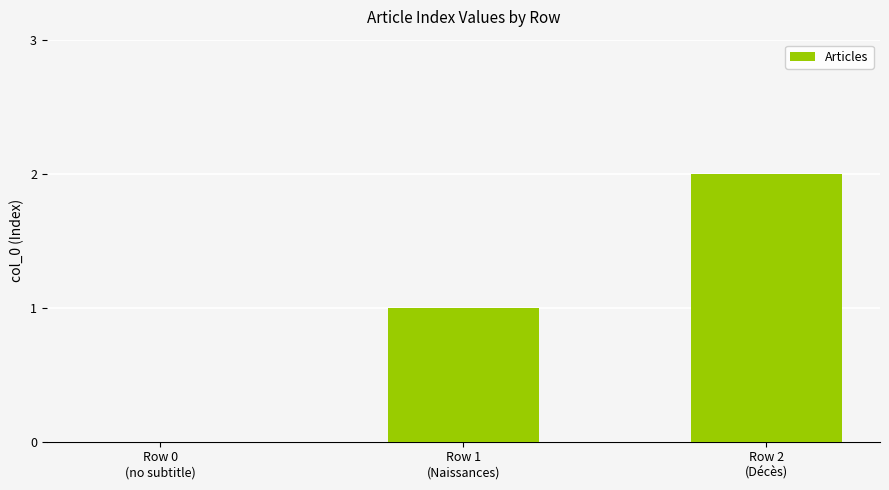

How many values are above zero?

2